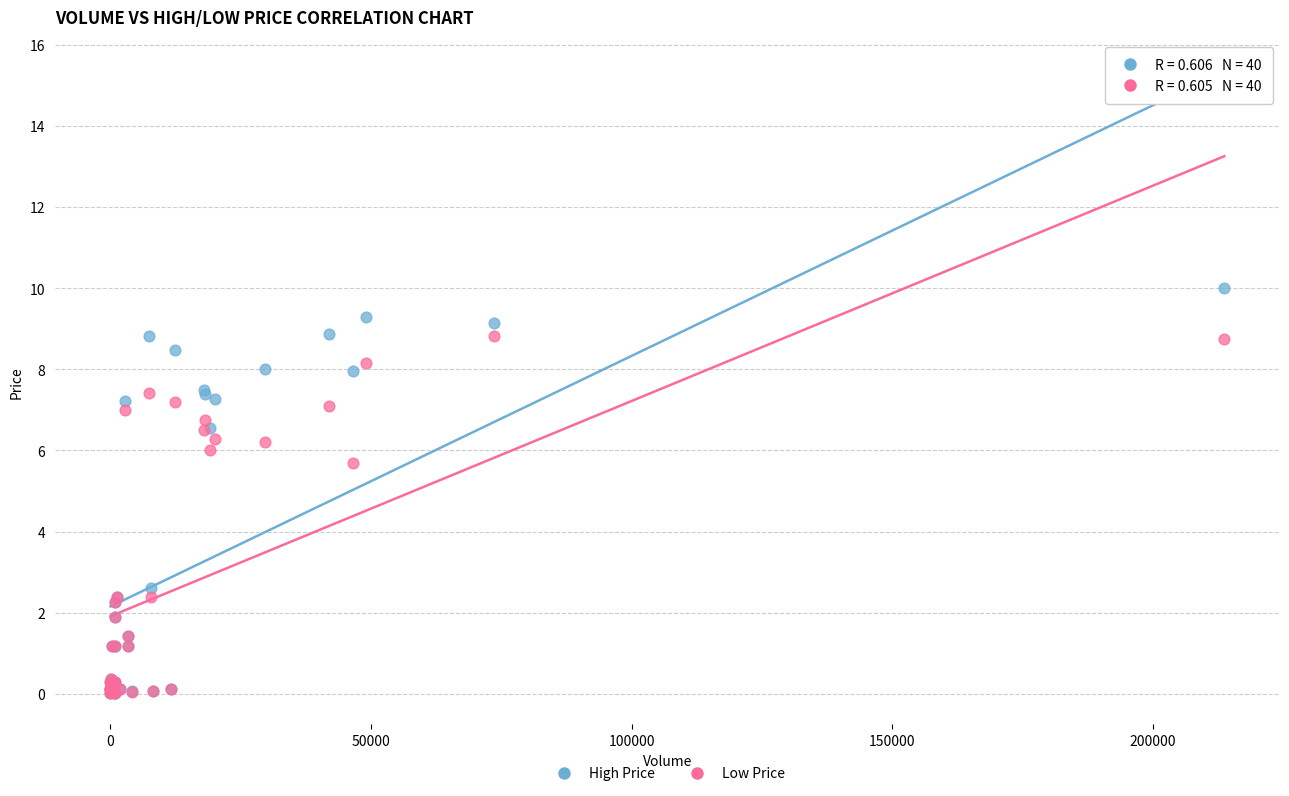

In the Low Price series, what Y value is closest to 4?

2.4